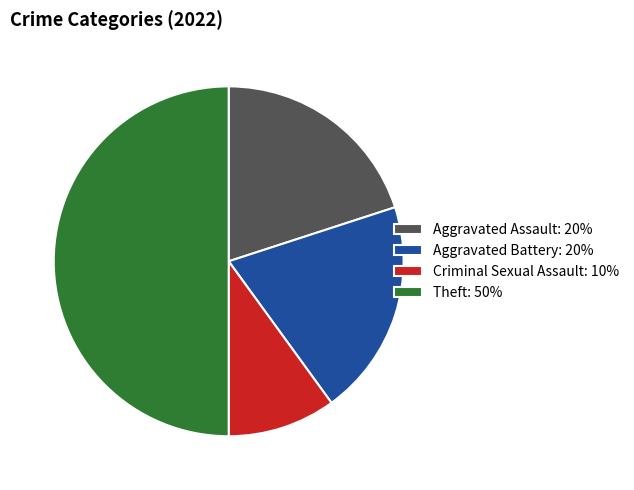

Does Criminal Sexual Assault: 10% account for over 50% of the chart?

No